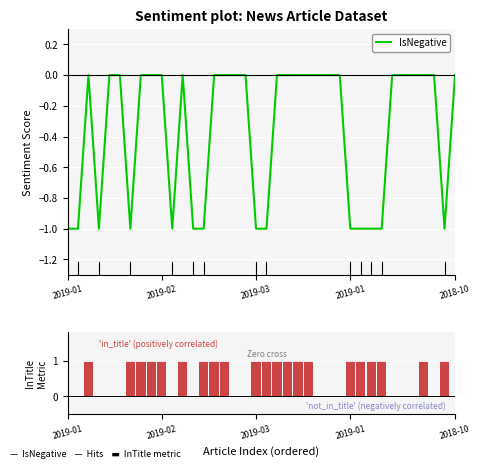

How many data points in InTitle are less than 1?

17